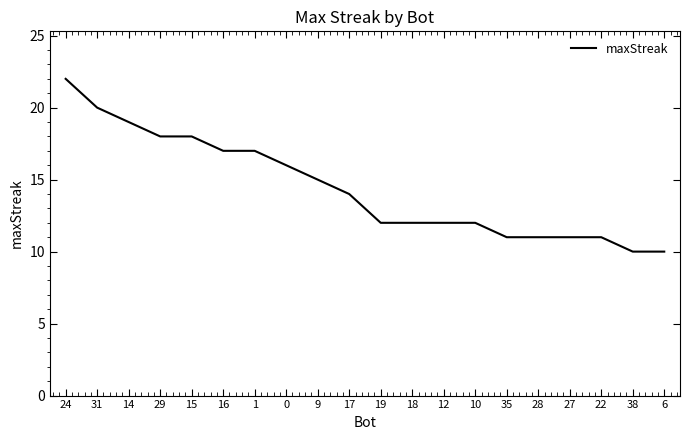

Is it true that the value at 16 is 27?

False